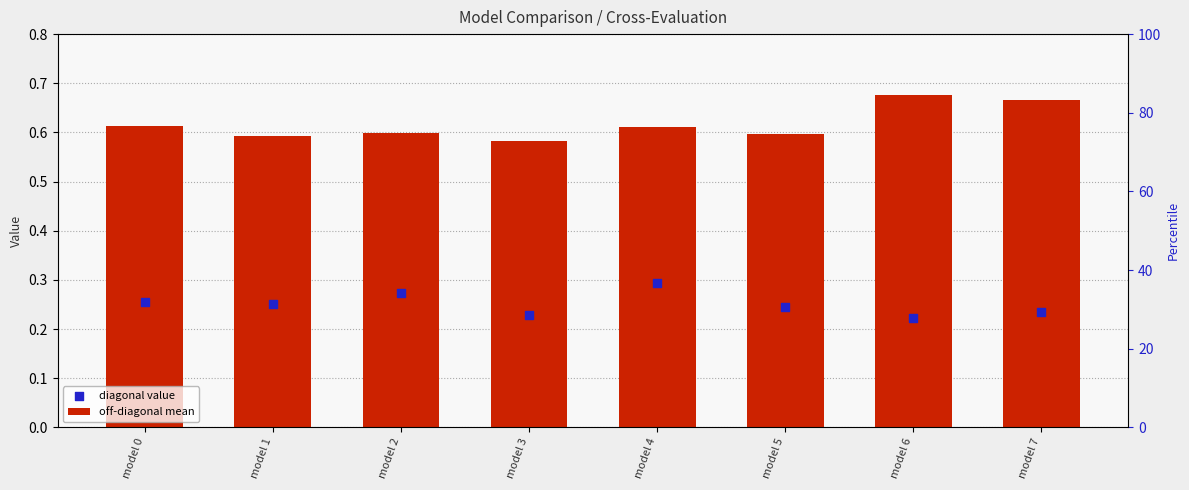

At how many categories does at least one series exceed 0?

8